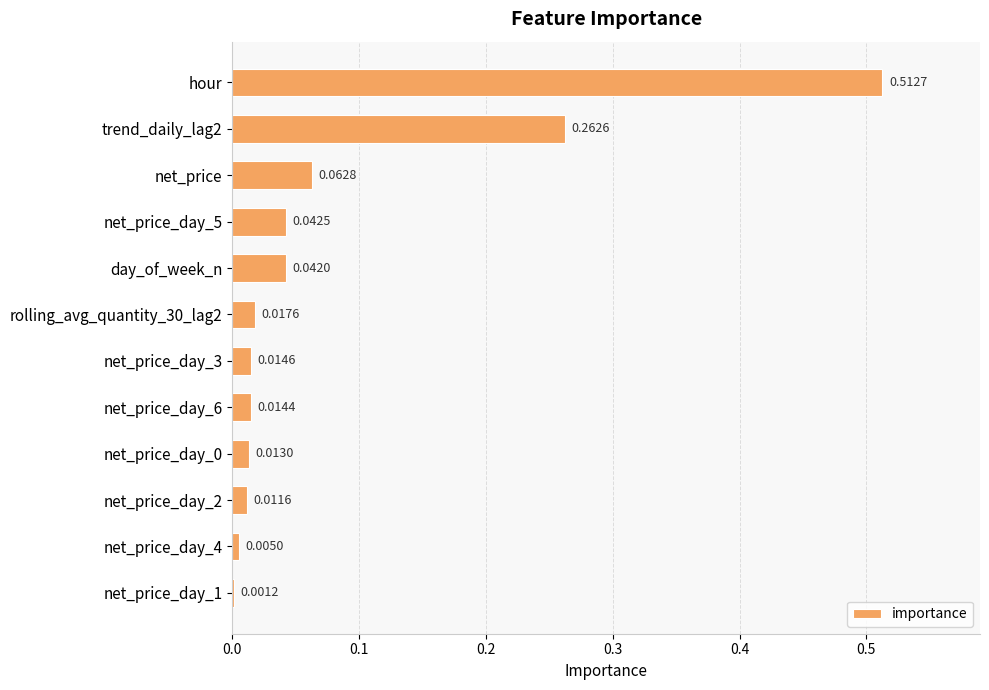

What is the sum of all values?

1.0